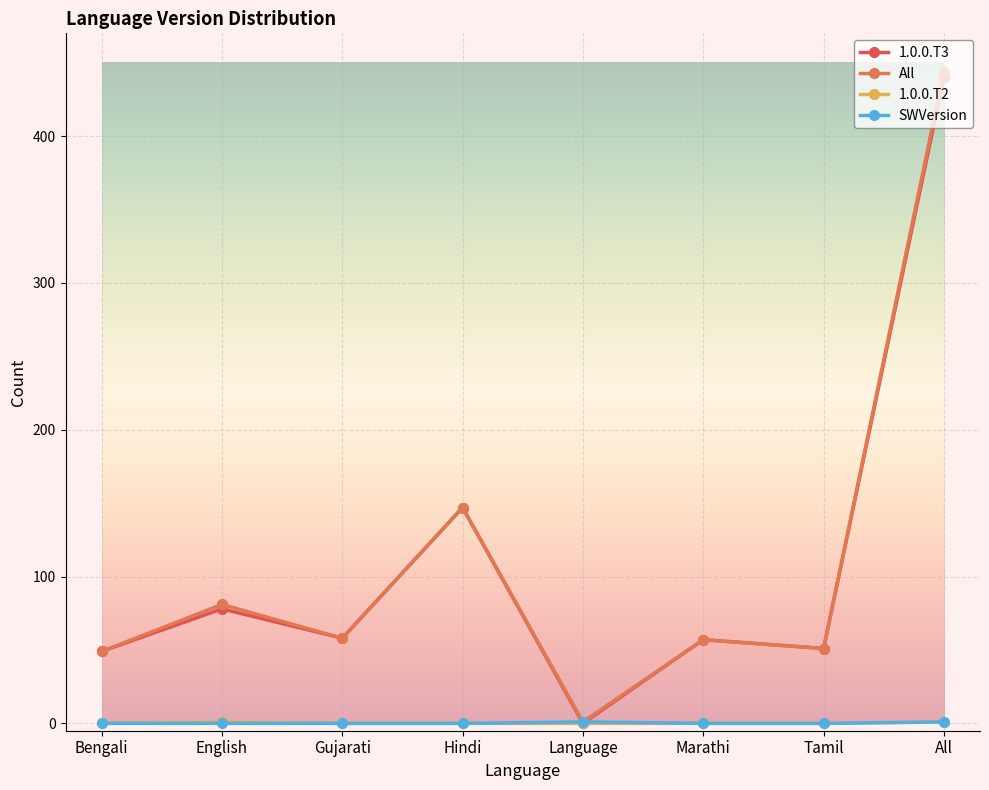

Reading left to right, list all the values displayed in this chart.

1.0.0.T3: 49	78	58	147	0	57	51	440
All: 49	81	58	147	1	57	51	444
1.0.0.T2: 0	1	0	0	0	0	0	1
SWVersion: 0	0	0	0	1	0	0	1